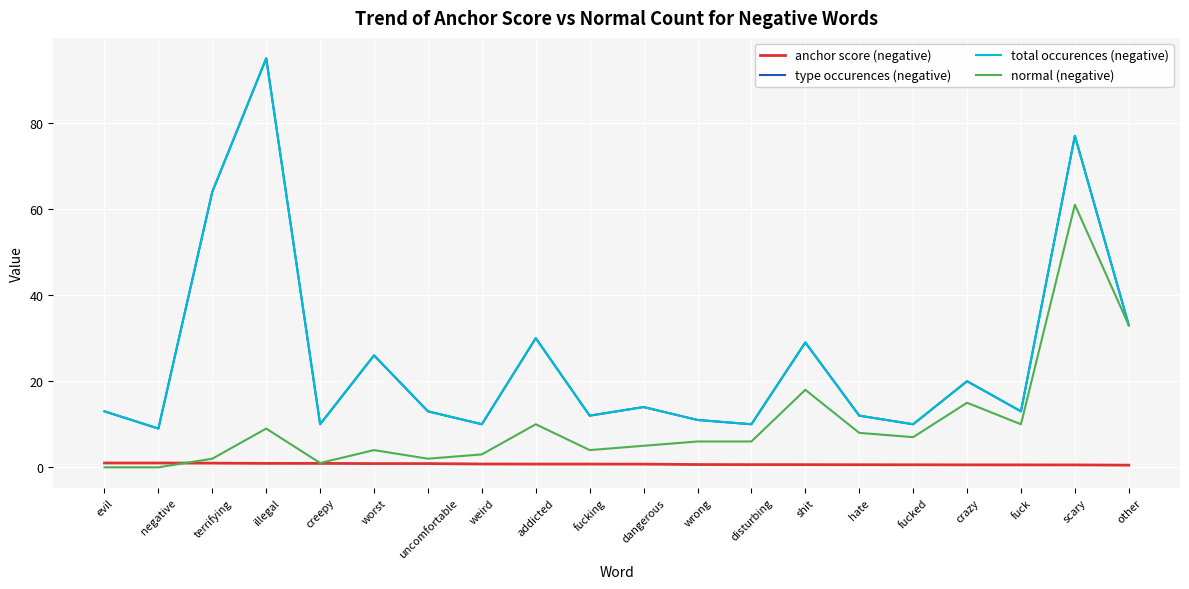

Read the normal (negative) value at worst.

4.0